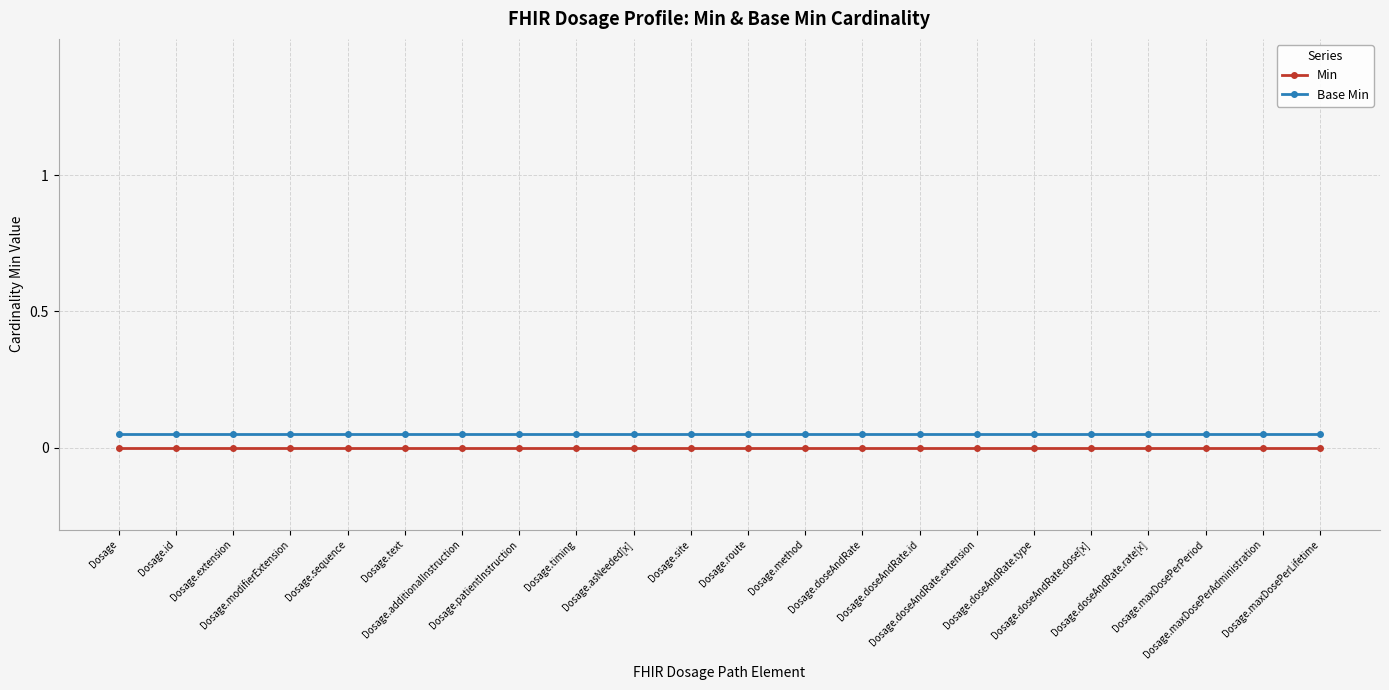

What is the sum of all Base Min values?

1.1